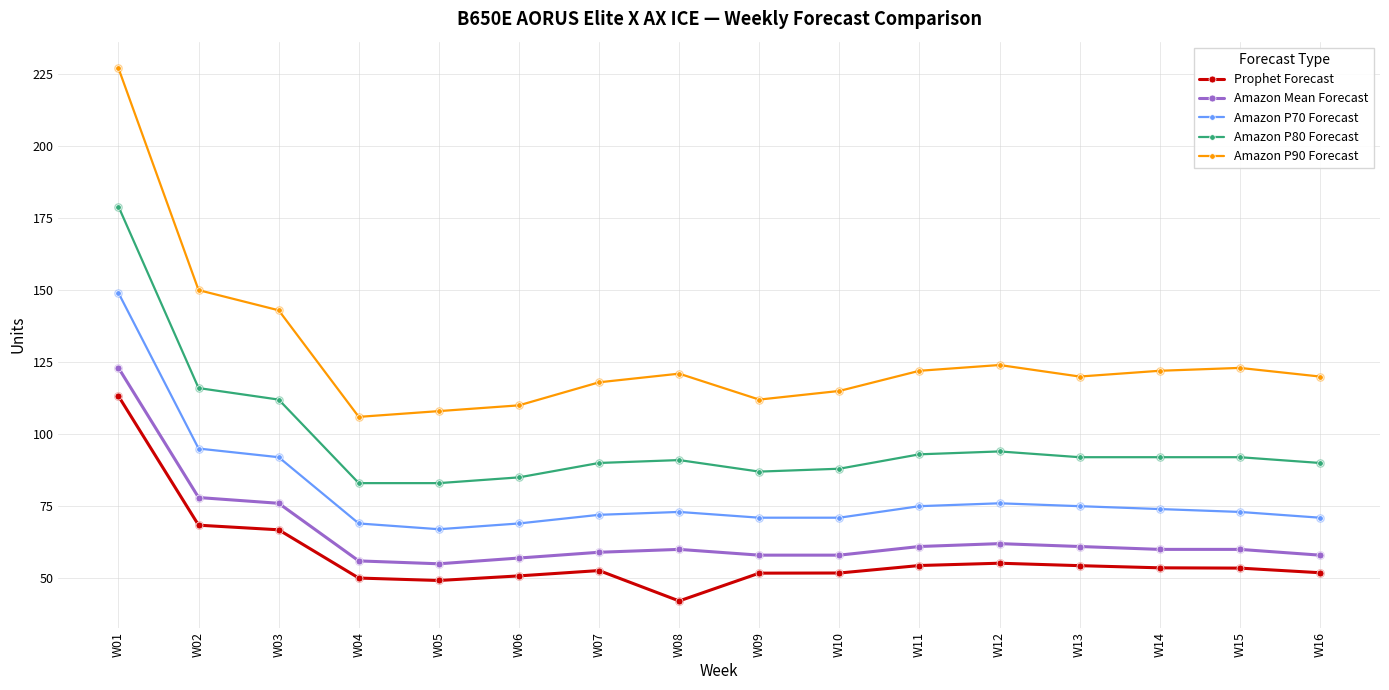

What is the total value across all series at W03?

489.8